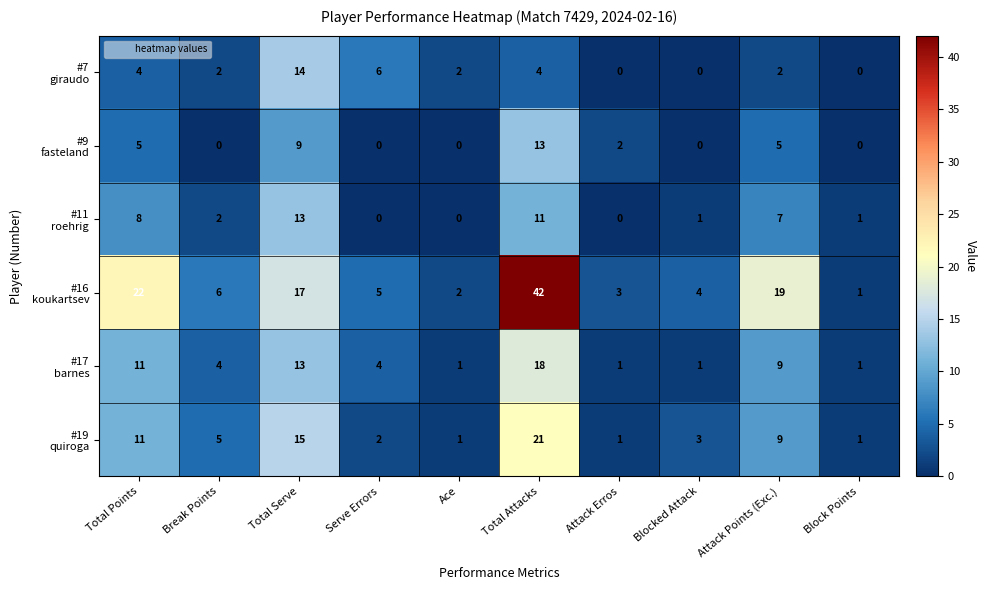

What is the difference between the highest and lowest values at Break Points?

6